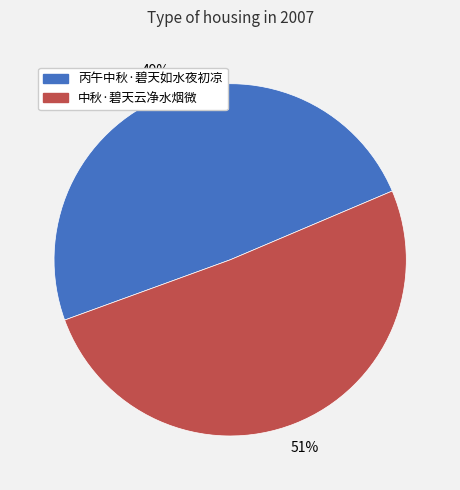

Which category has the biggest portion of the pie?

中秋·碧天云净水烟微